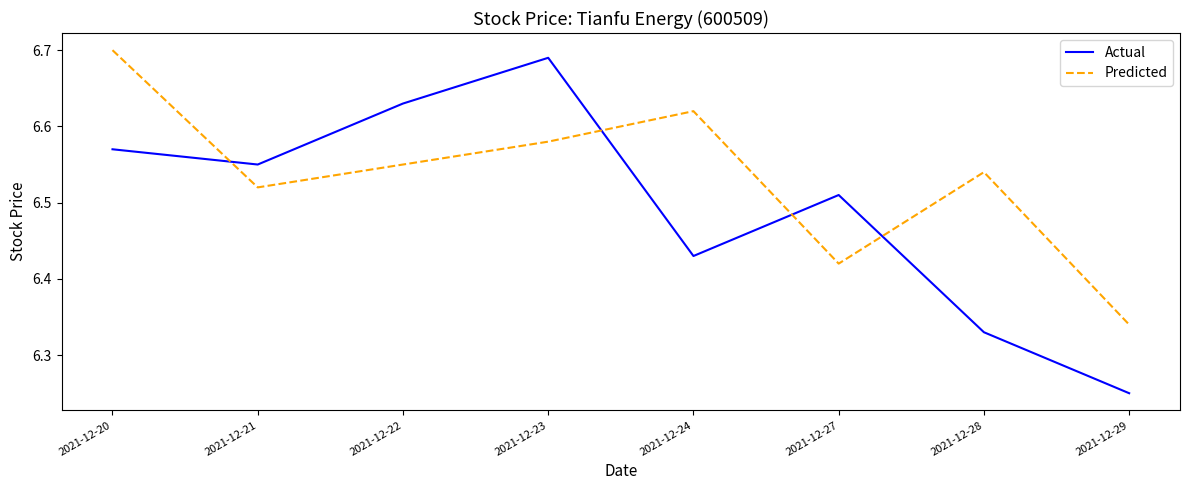

The value of Actual at 2021-12-23 is 6.7. True or false?

True